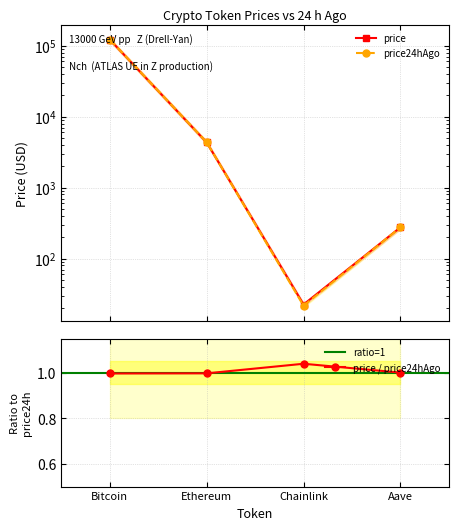

The value of price24hAgo at Ethereum is 6501.3. True or false?

False